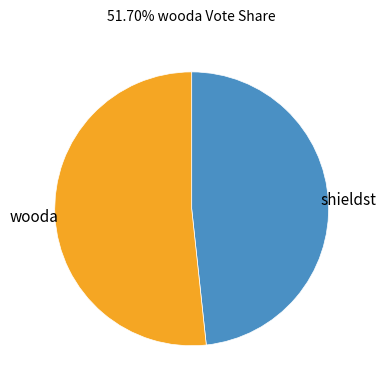

Between wooda and shieldst, which is larger?

wooda